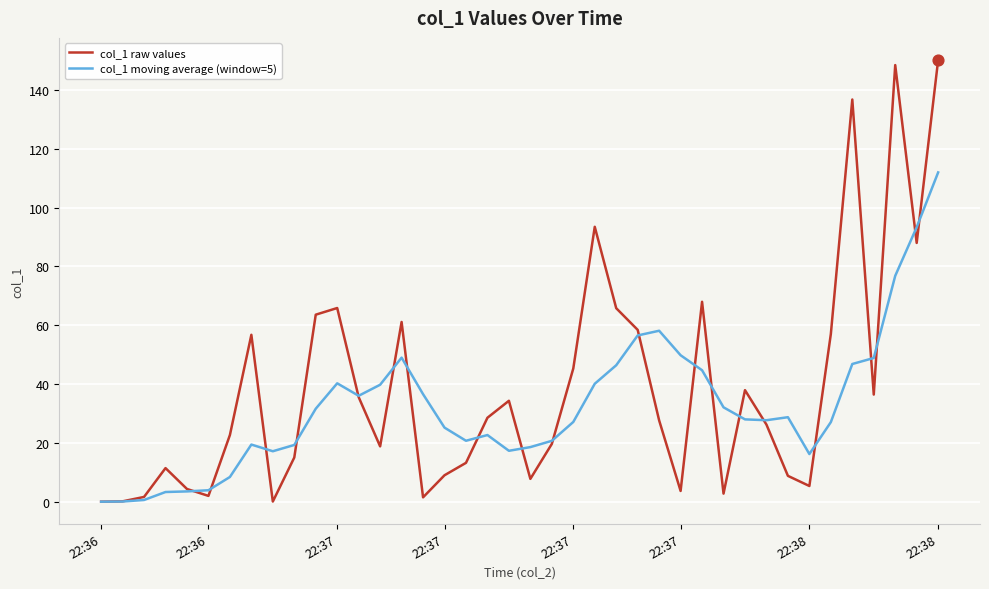

Which series has the largest total across all categories?

col_1 raw values